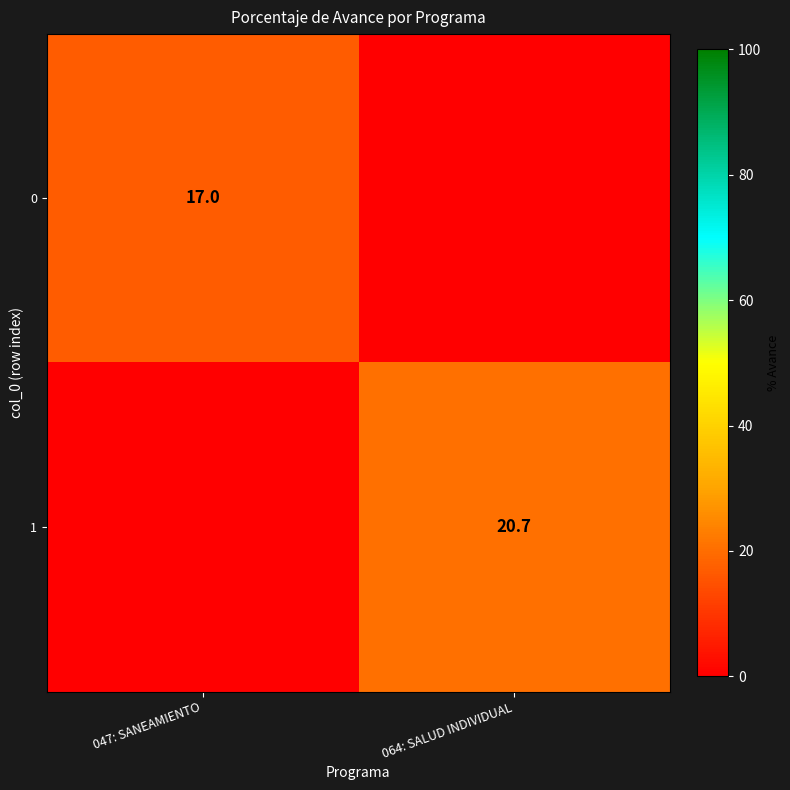

The 0 series shows 24.6 at 047: SANEAMIENTO. True or false?

False